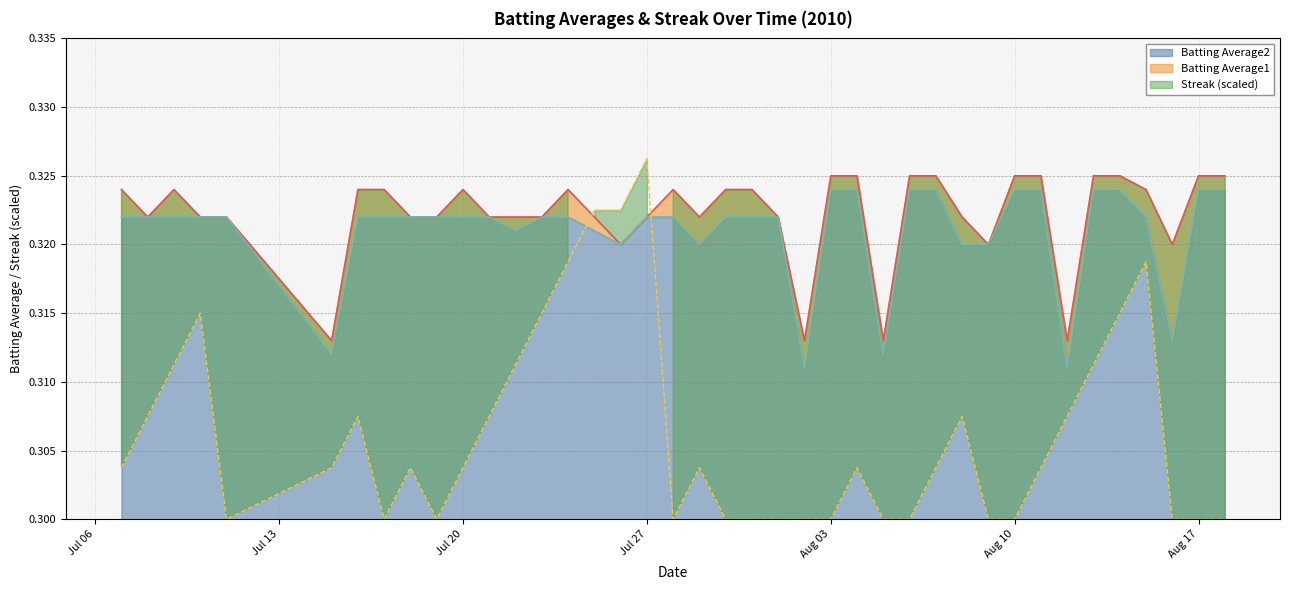

The Batting Average2 series shows 0.5 at Aug 17. True or false?

False